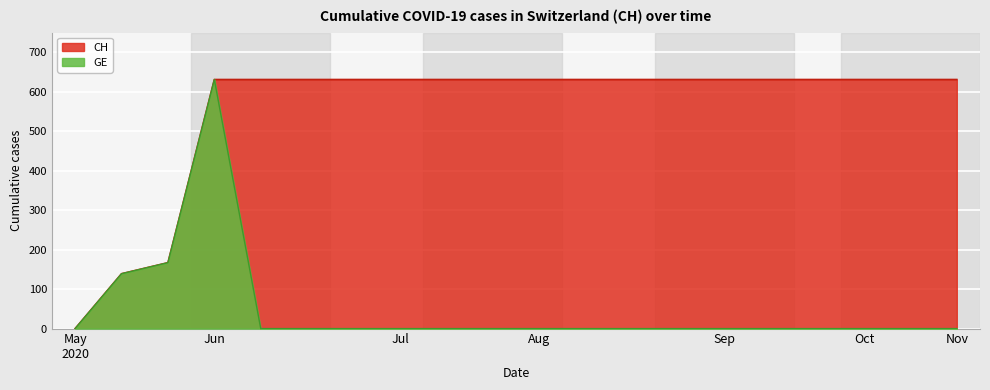

List the series in order of their peak value, highest first.

CH, GE